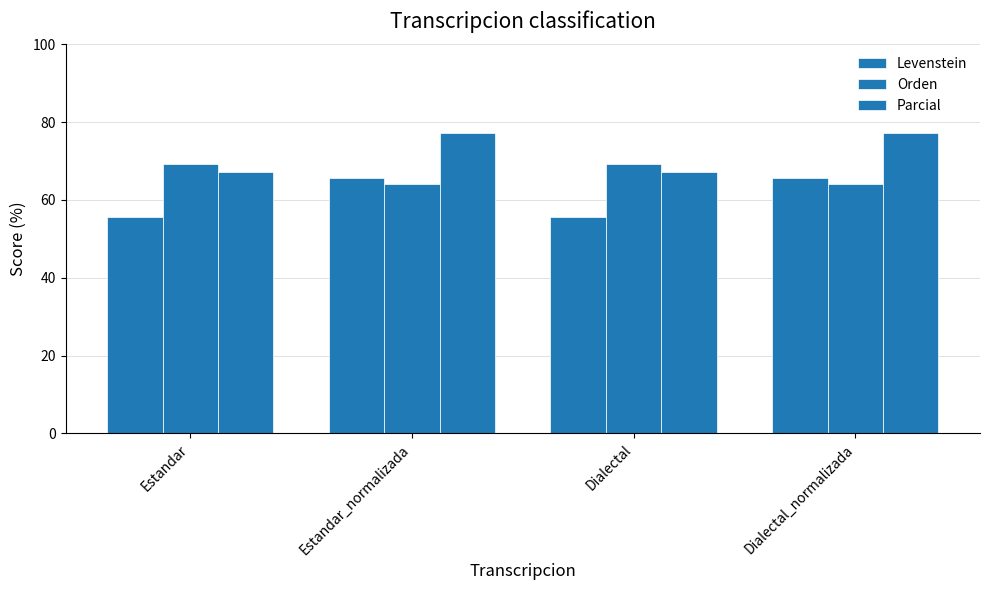

What value does the Parcial series have at Dialectal_normalizada?

77.1